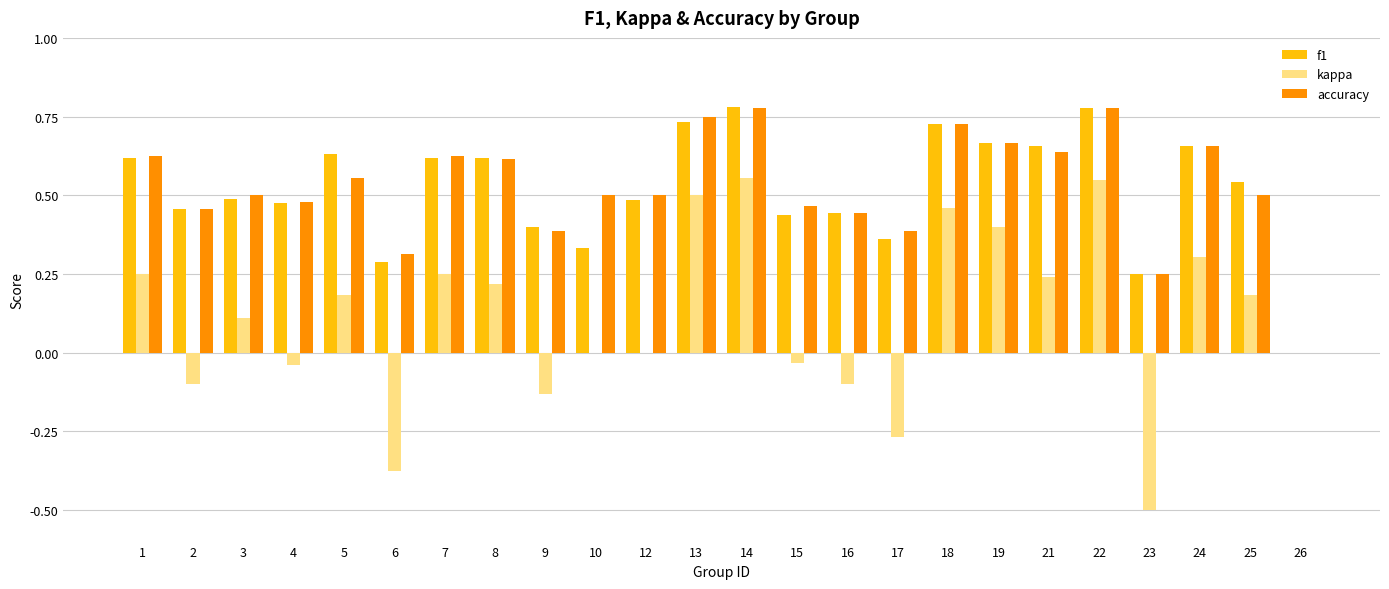

Is the value of f1 at 8 greater than the value of kappa at 2?

Yes